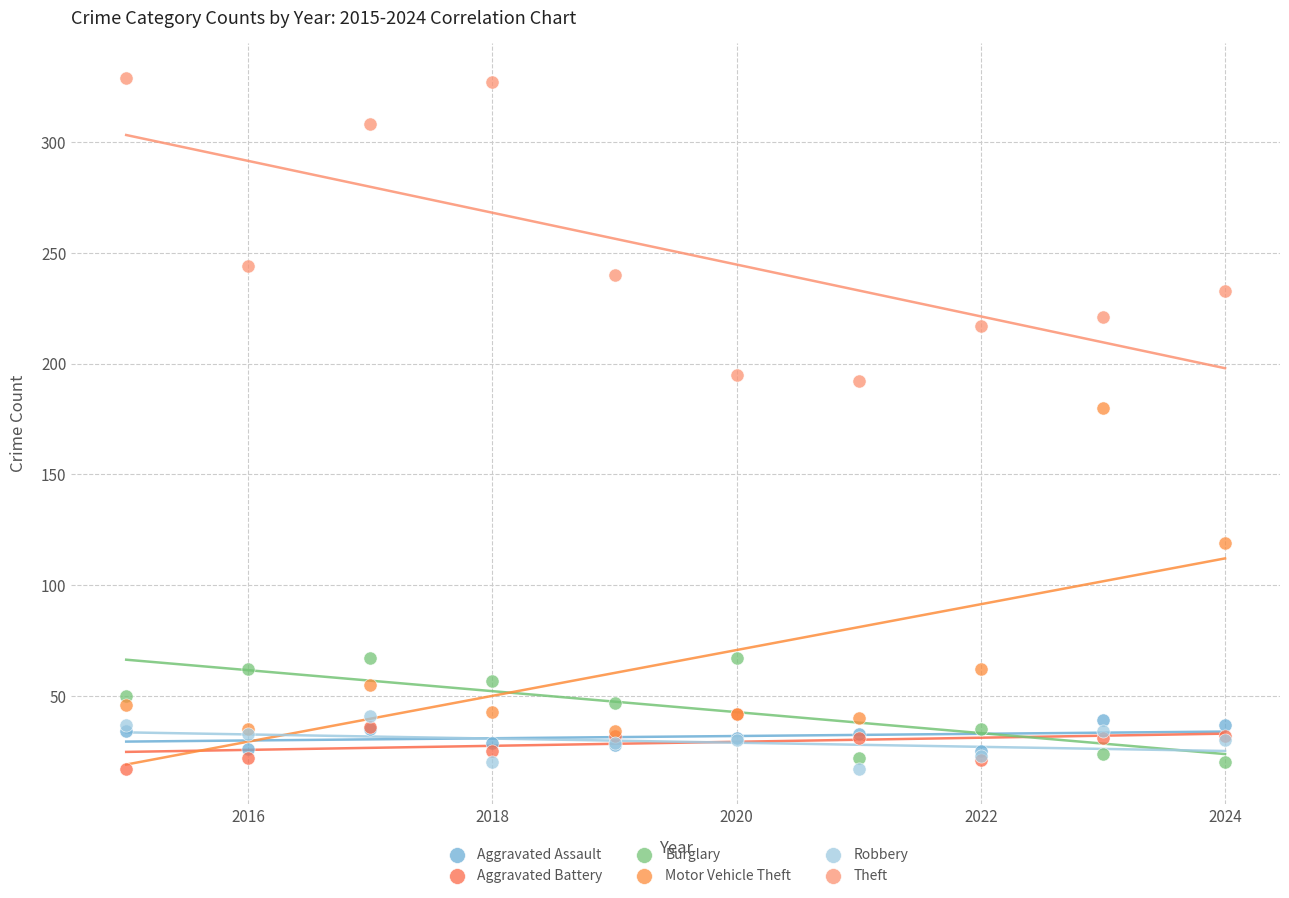

Which series has the largest Y range (max minus min)?

Motor Vehicle Theft